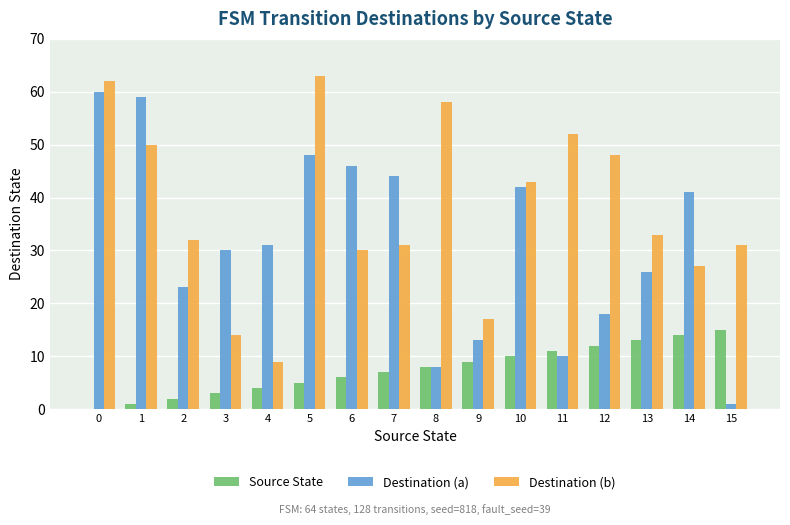

True or false: Destination (b) has a value of 27 at 14.

True